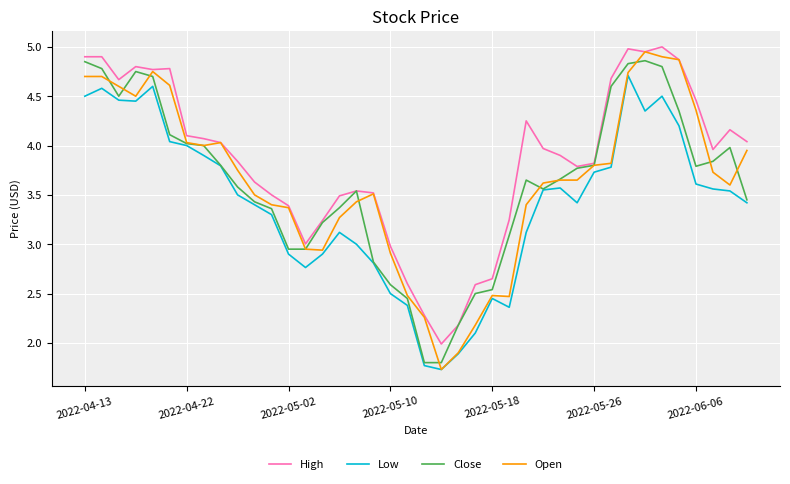

True or false: Low and High intersect in this chart.

False